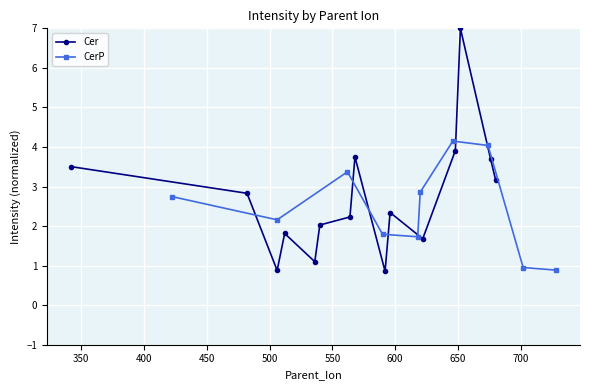

What is the minimum value for CerP?

0.9